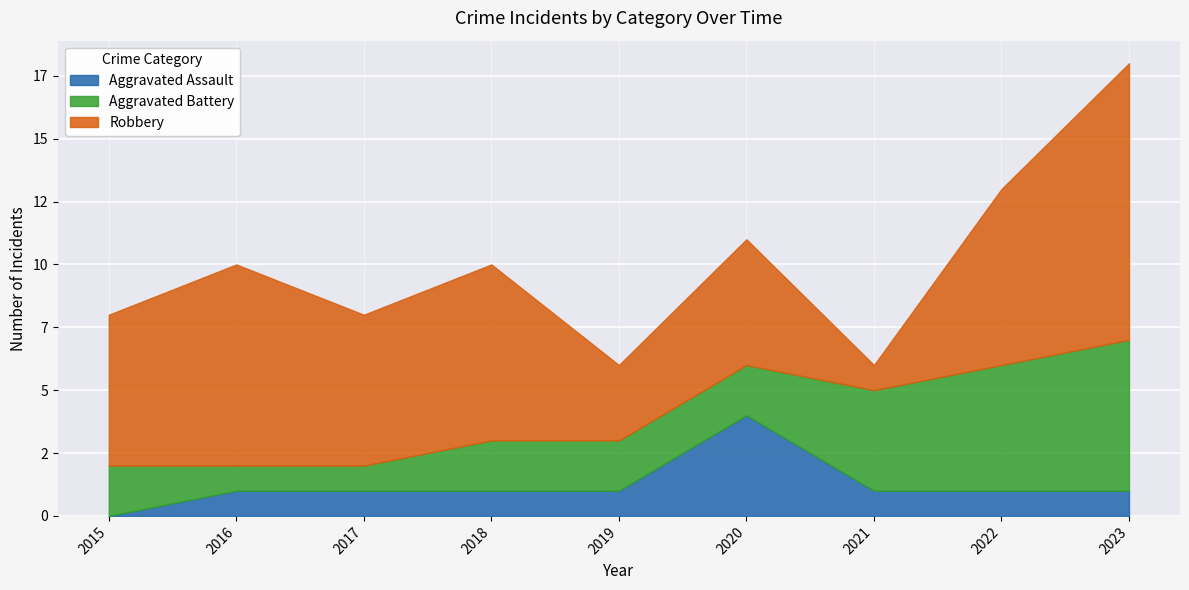

Which has a higher value, 2016 or 2023?

2016